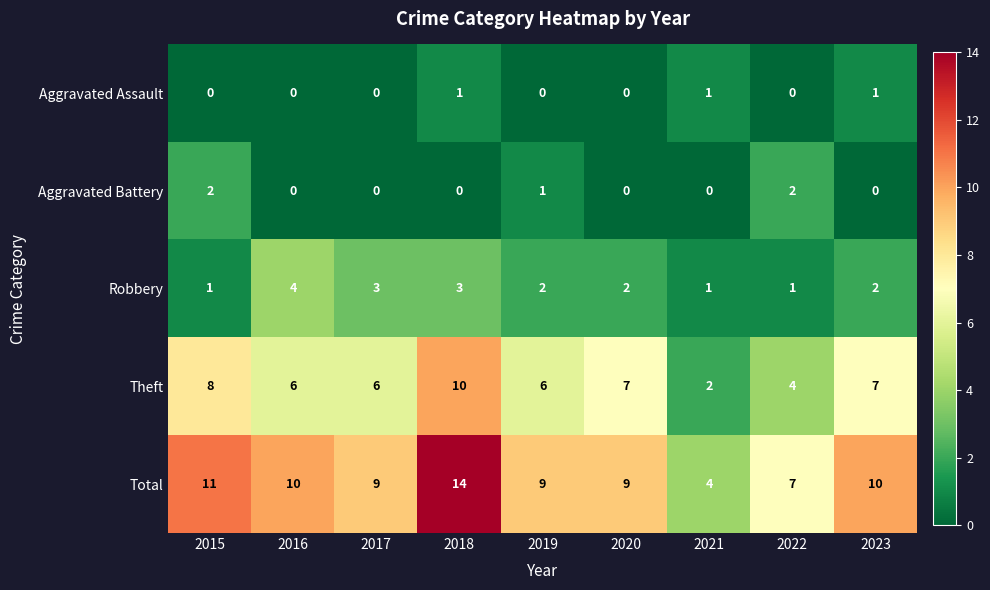

What is the difference between the highest and lowest values at 2017?

9